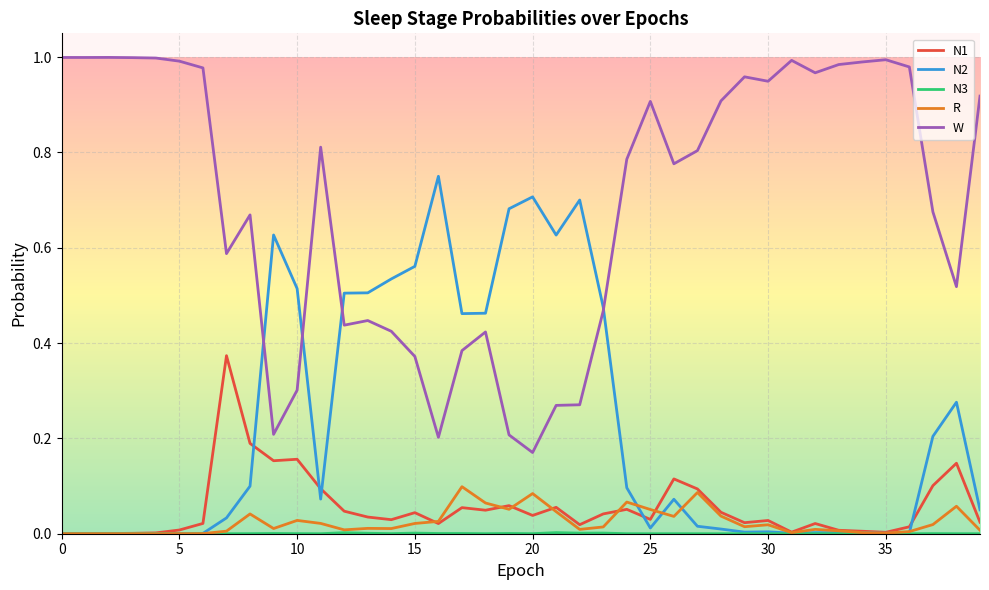

Which series has the largest range (max minus min)?

W